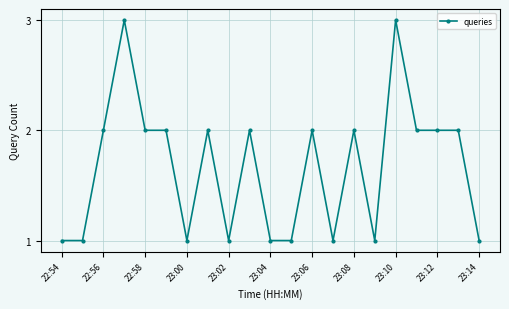

Count the number of categories in the chart.

21